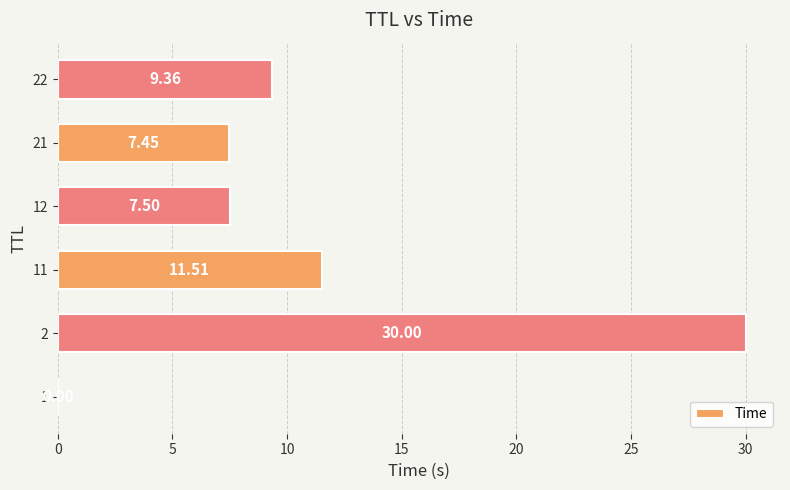

Which category has the highest value across all series?

2